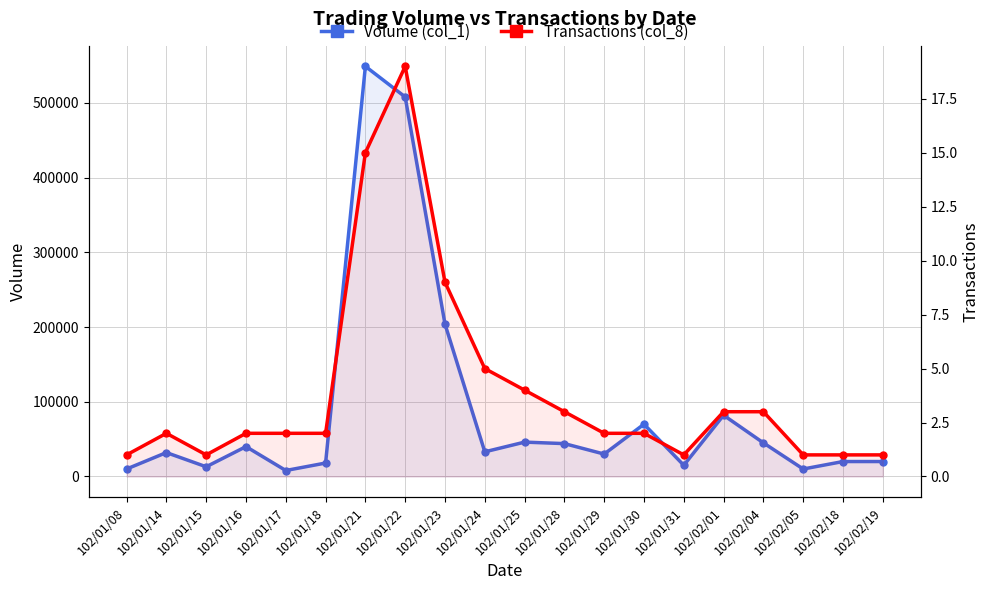

How many categories are shown in the chart?

20